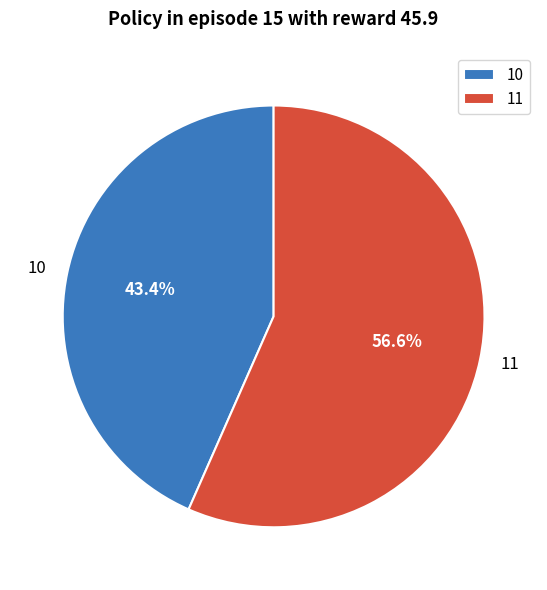

Does 10 represent more than half of the total?

No